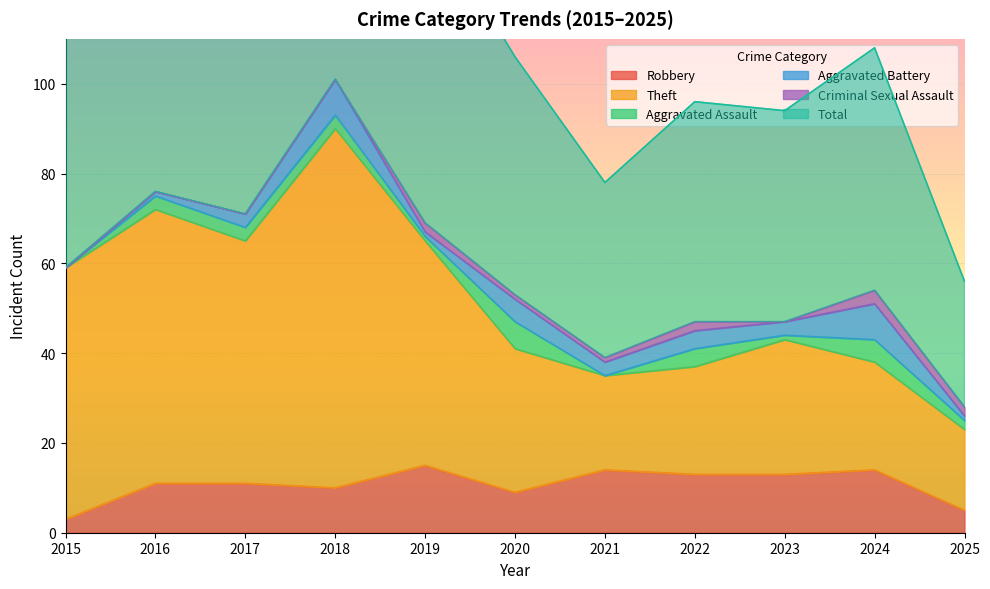

True or false: Theft and Total intersect in this chart.

False